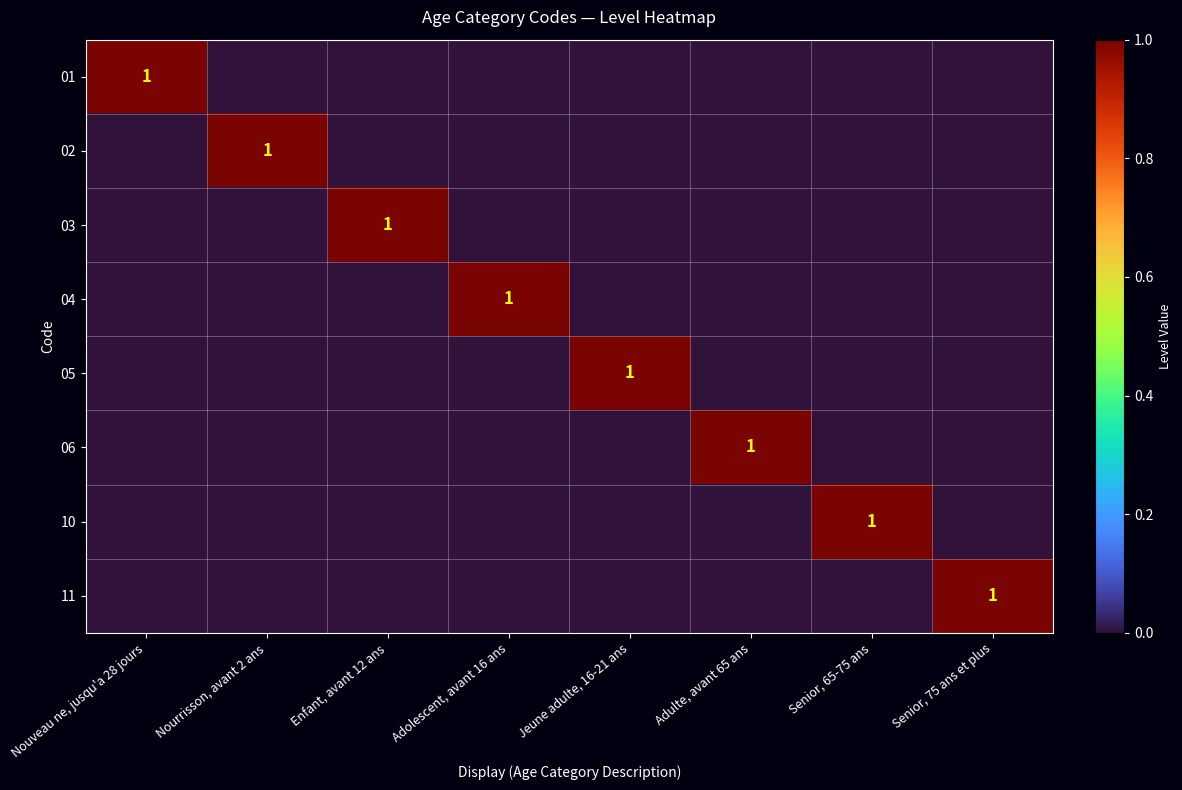

What is the difference between the highest and lowest values at Adulte, avant 65 ans?

1